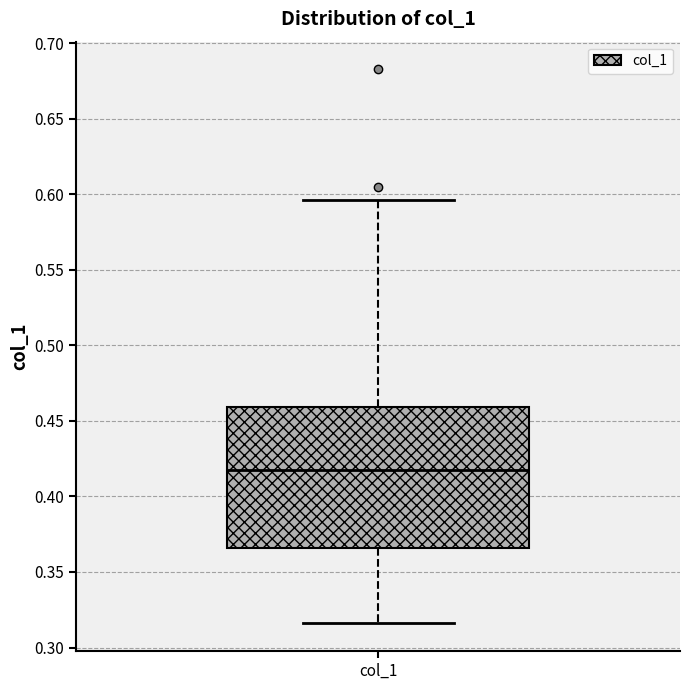

Where is the upper edge of the box for col_1 on the y-axis? The values are not printed on the chart, so give them approximately, as read against the axis.

0.460